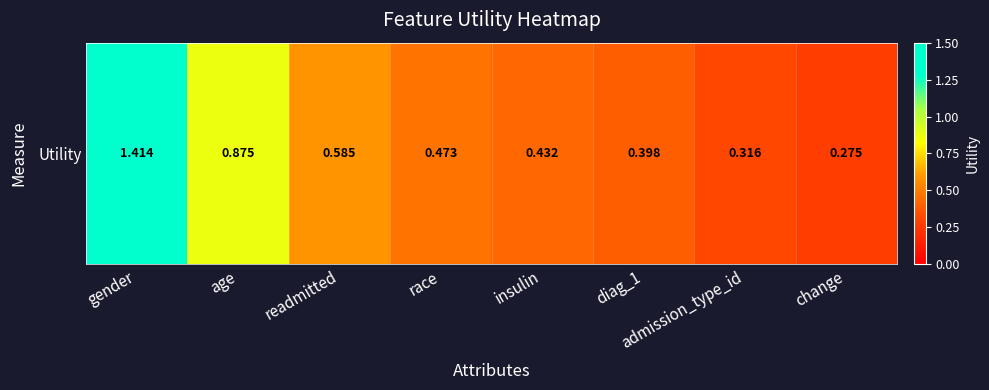

What is the sum of all values?

4.8